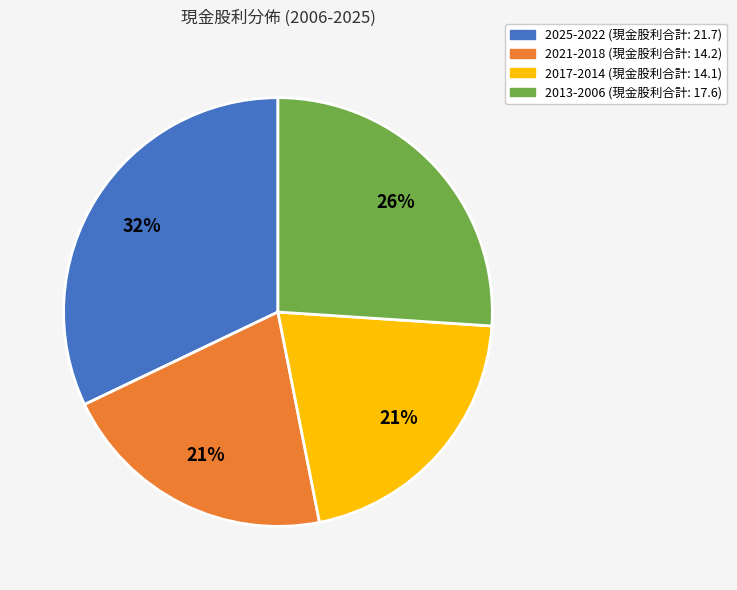

Is there a majority slice in this chart?

No